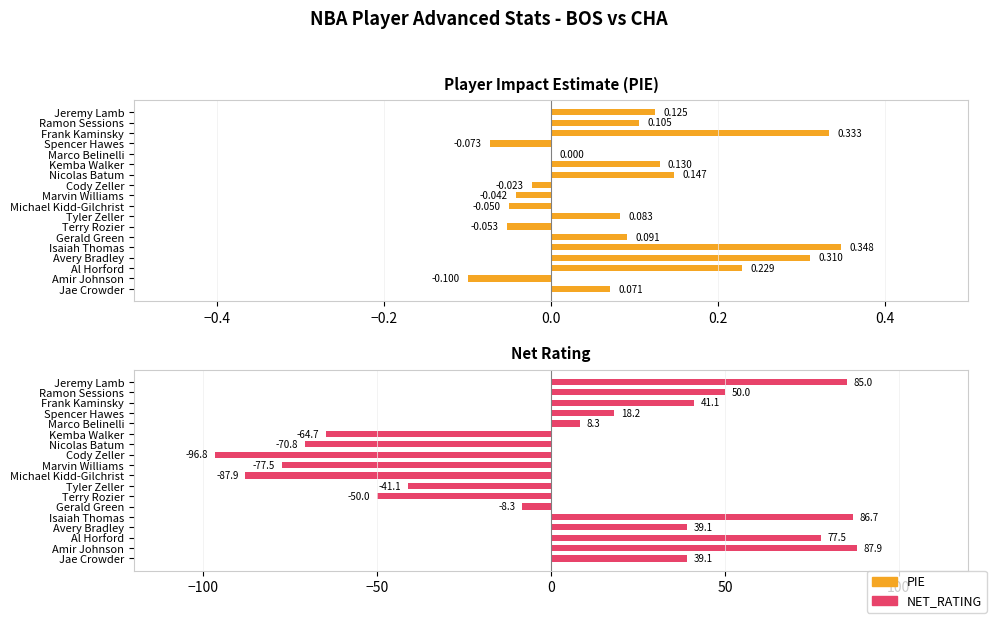

True or false: PIE has a value of 0.3 at Avery Bradley.

True